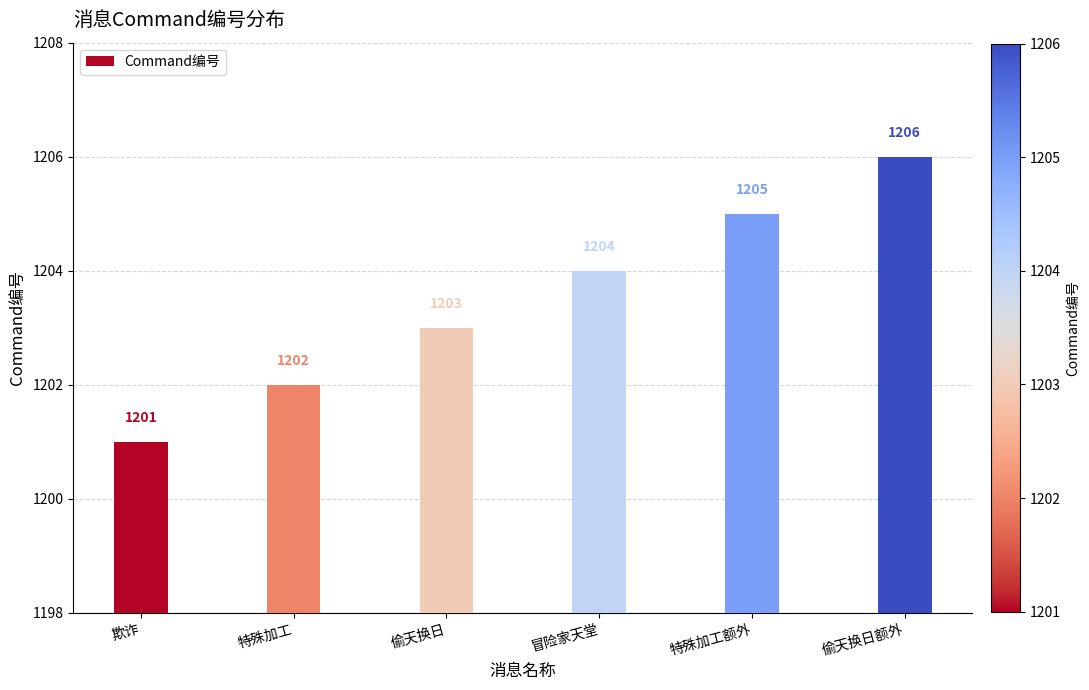

How many data points does each series have?

6